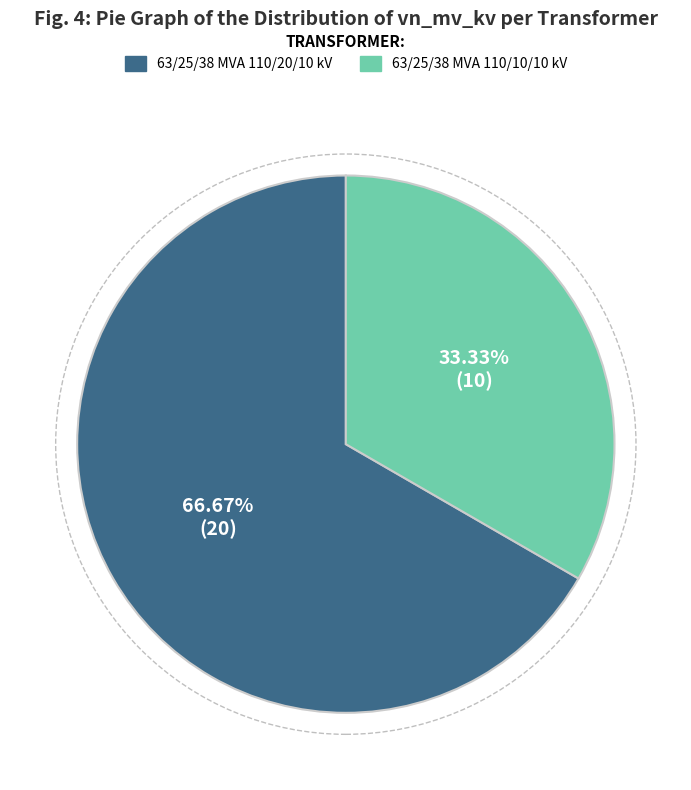

To the nearest percent, what is the difference between the 63/25/38 MVA 110/20/10 kV and 63/25/38 MVA 110/10/10 kV slice percentages?

33%